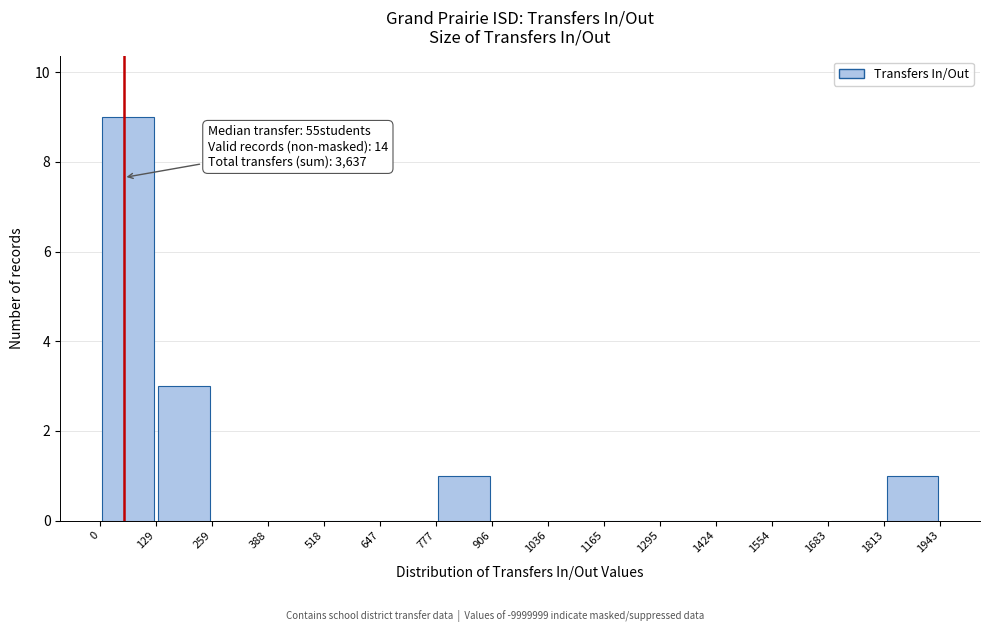

Over which range of the x-axis is the bar tallest?

0 to 129